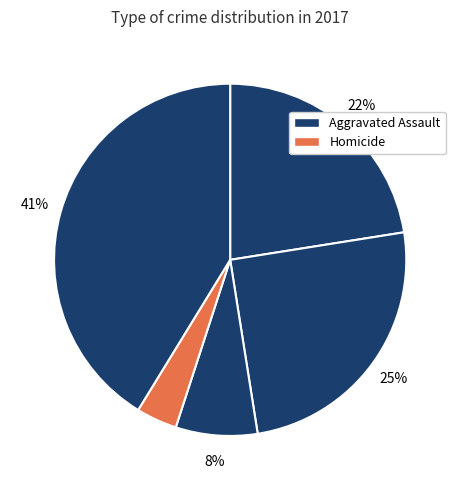

How many segments does this pie chart have?

5